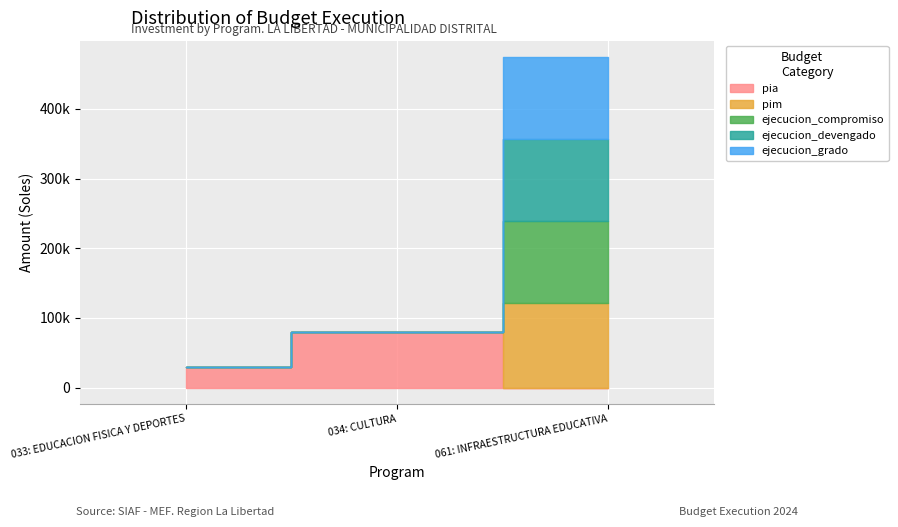

Does the chart display data point markers on the line(s)?

No